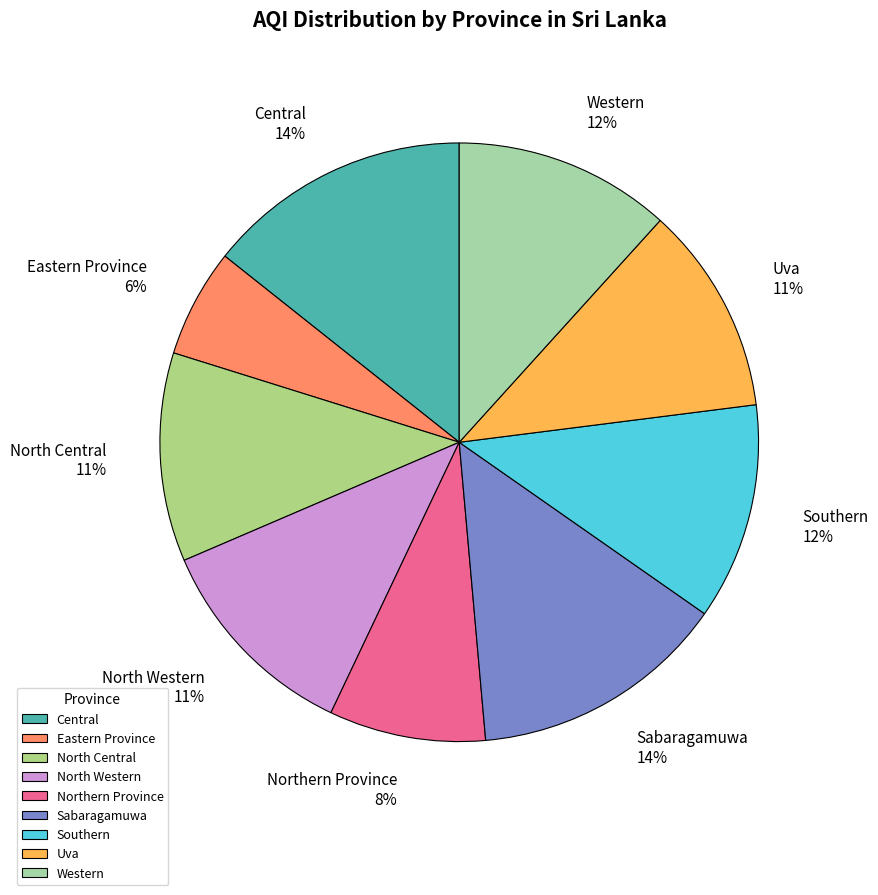

Which category has the smallest portion of the pie?

Eastern Province